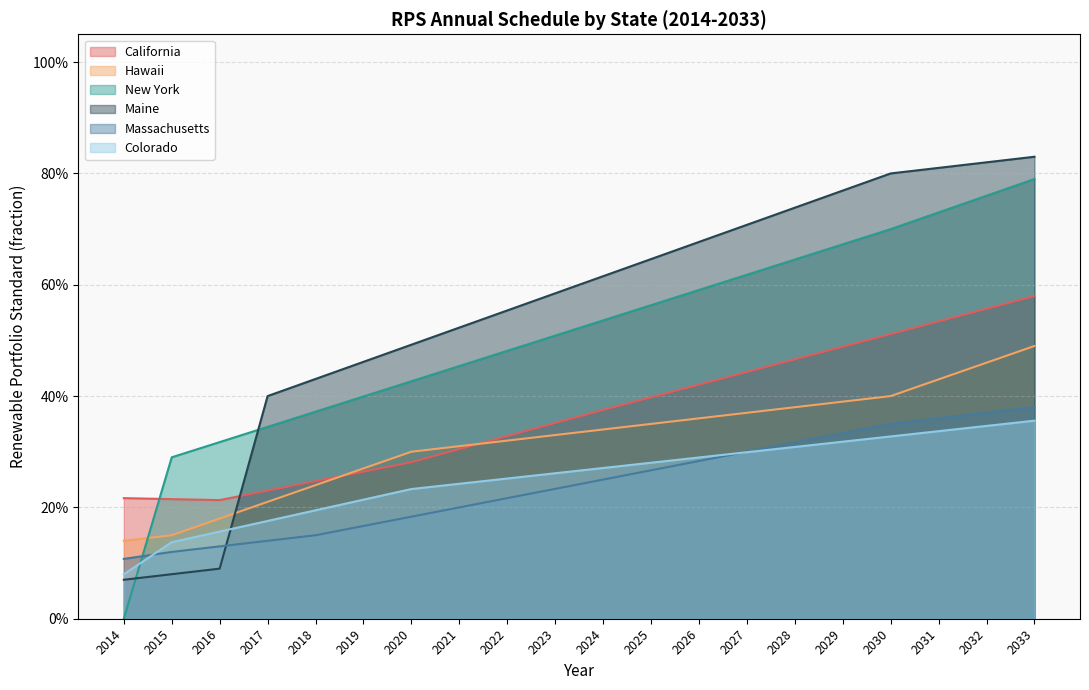

Which series has the widest spread of values?

New York